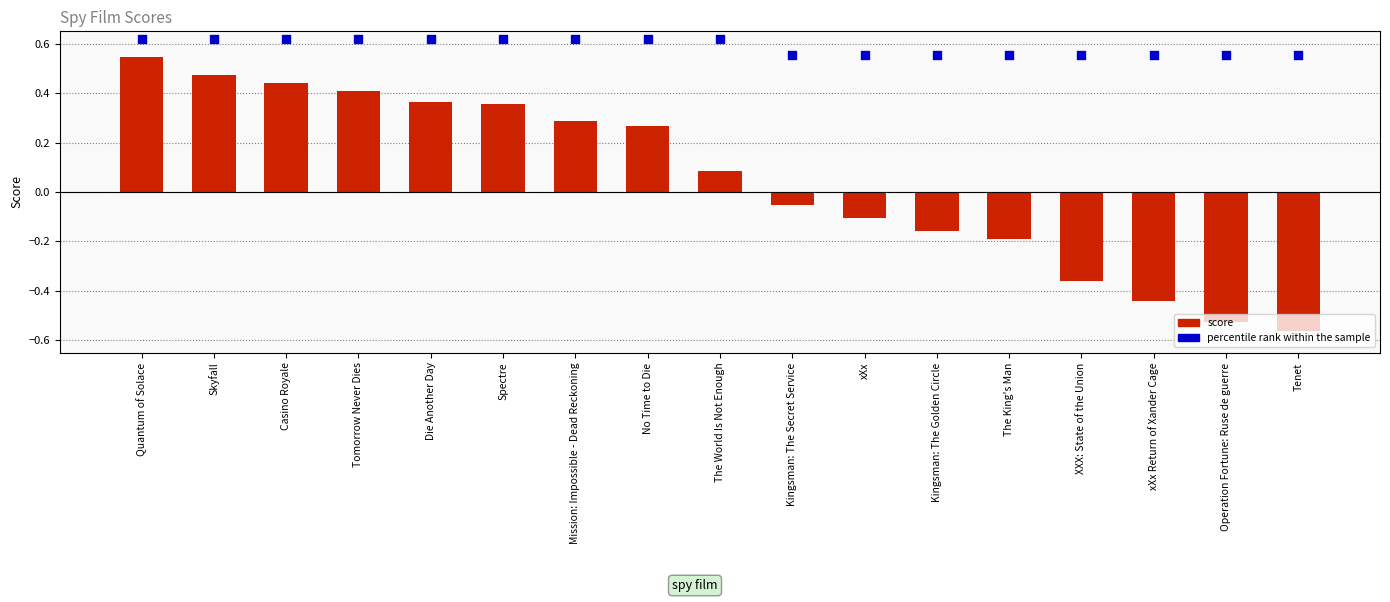

At which category is the sum across all series the highest?

Quantum of Solace